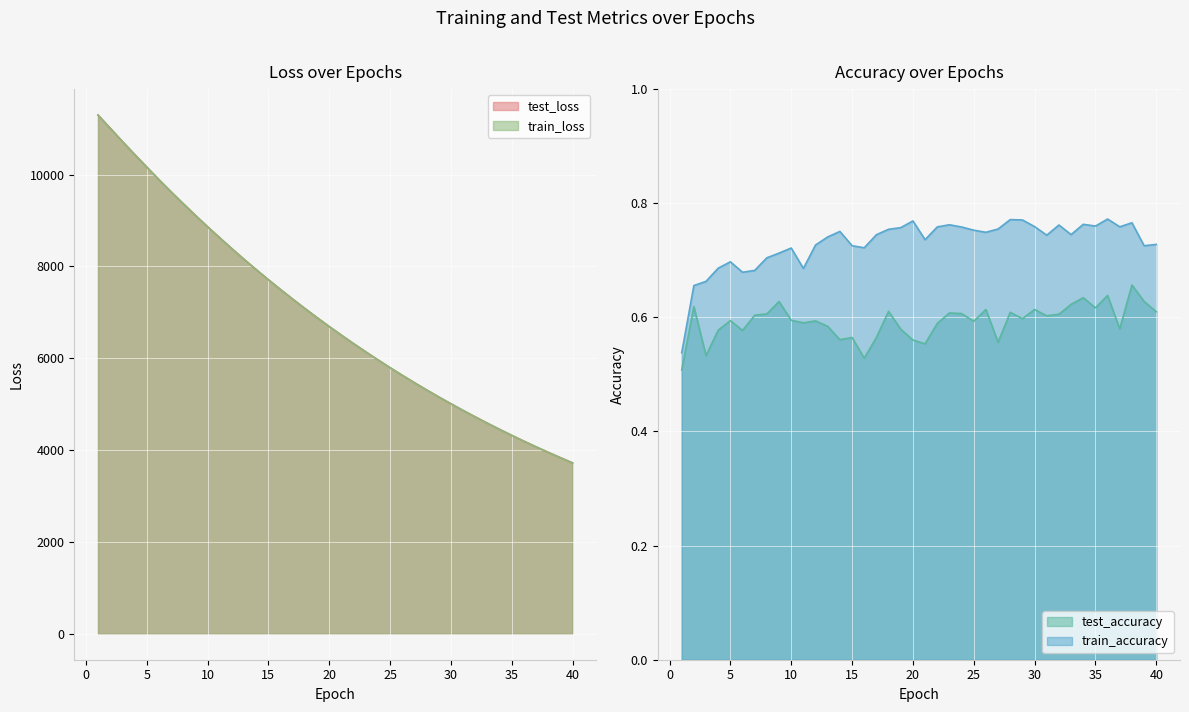

What are all the series names shown in the legend?

test_loss, train_loss, test_accuracy, train_accuracy